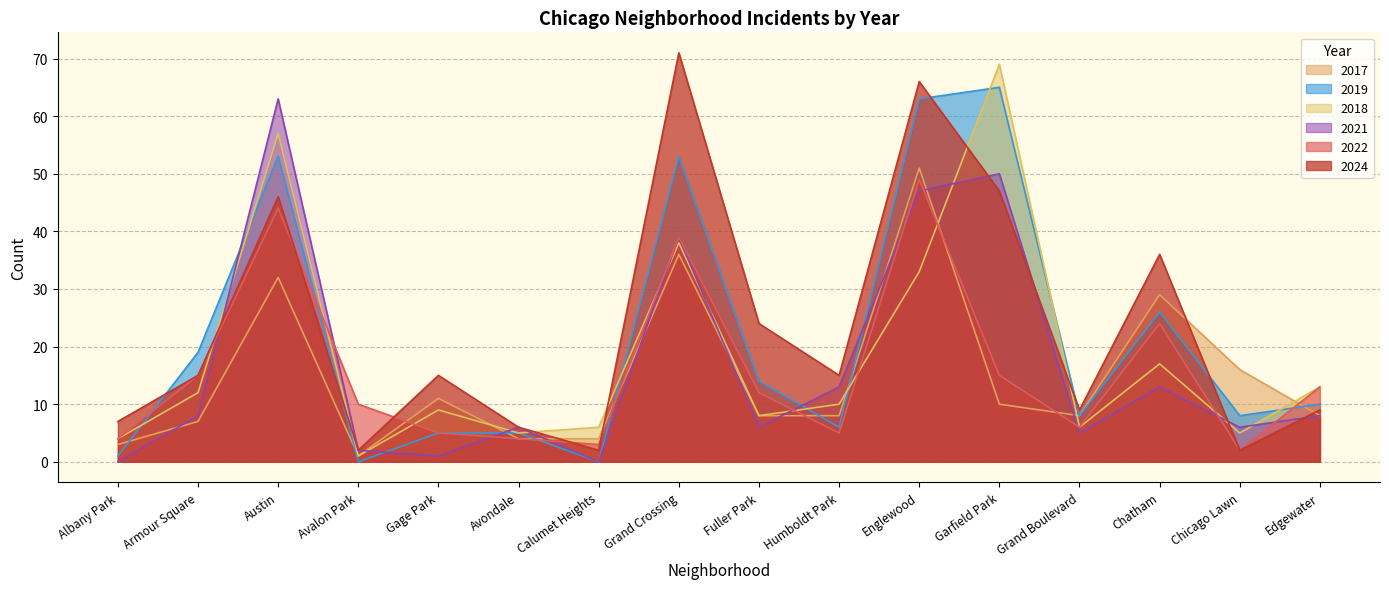

Where is the first local minimum for 2019?

Avalon Park